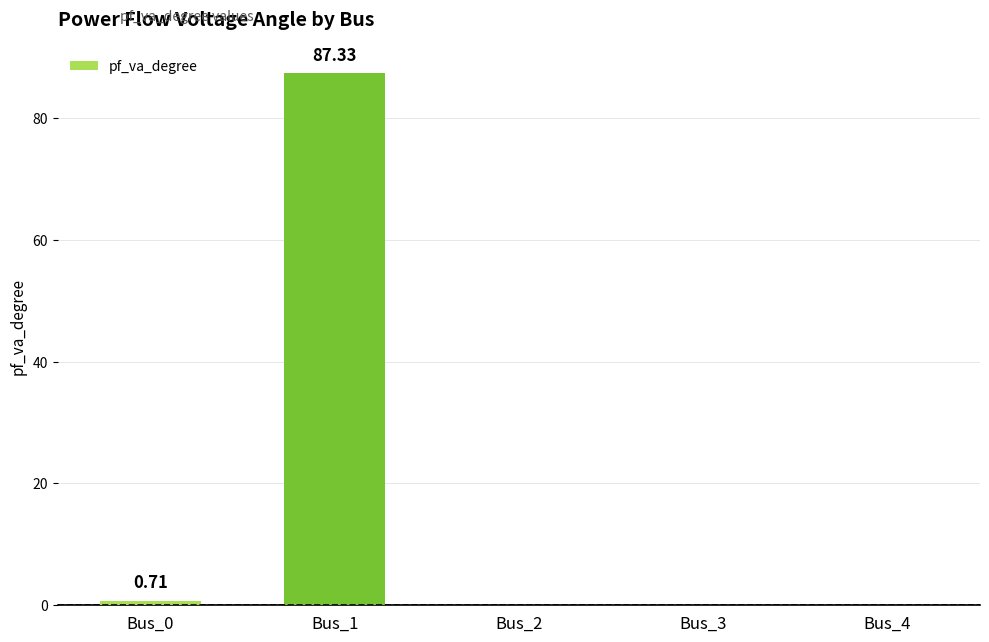

What is the change in value from Bus_1 to Bus_4?

-87.3